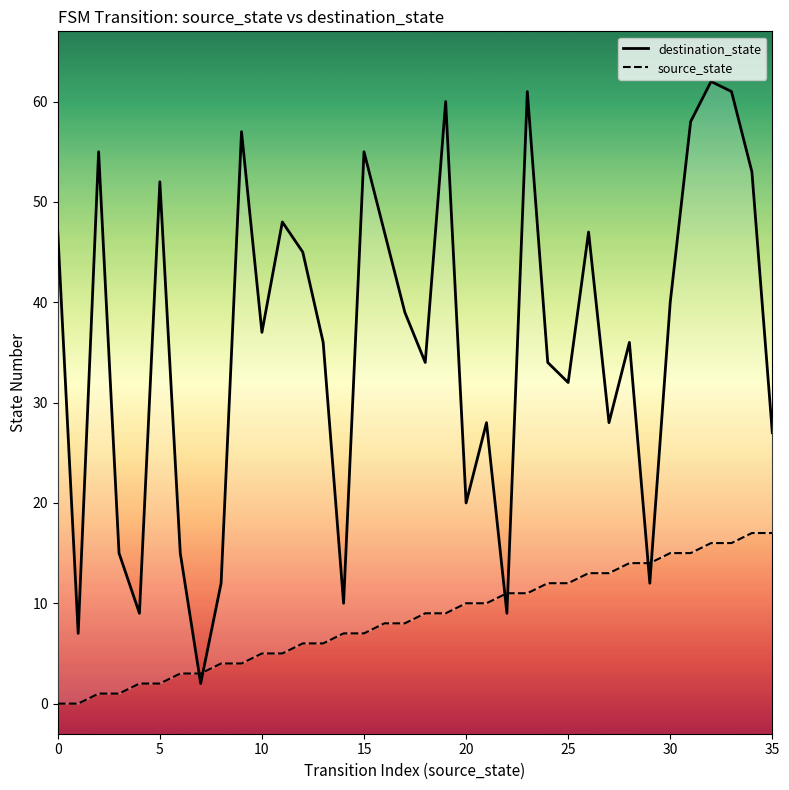

True or false: source_state has more than 0 points higher than both neighbors.

False